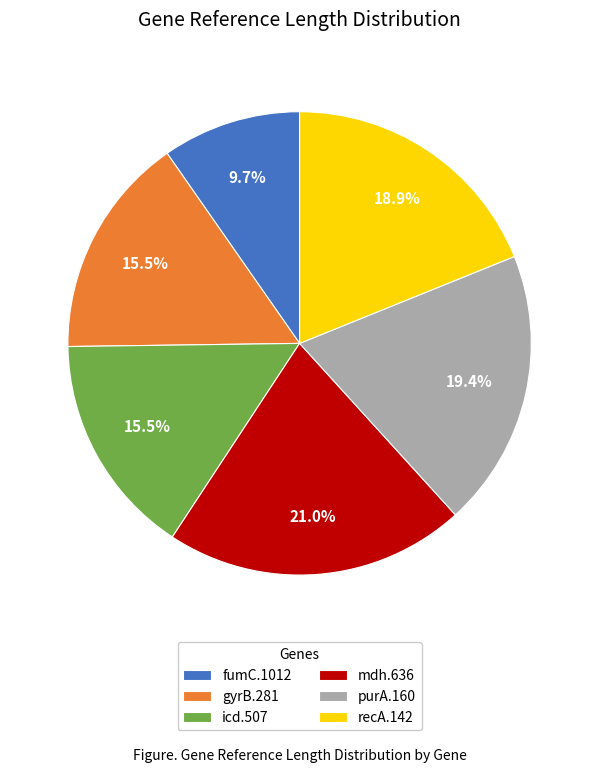

To the nearest percent, what is the average slice percentage?

17%